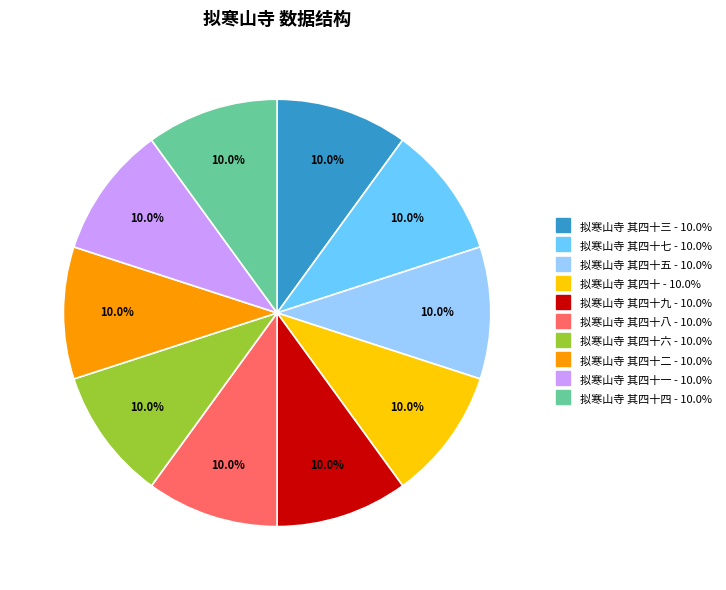

Is there any slice that represents more than half of the pie?

No